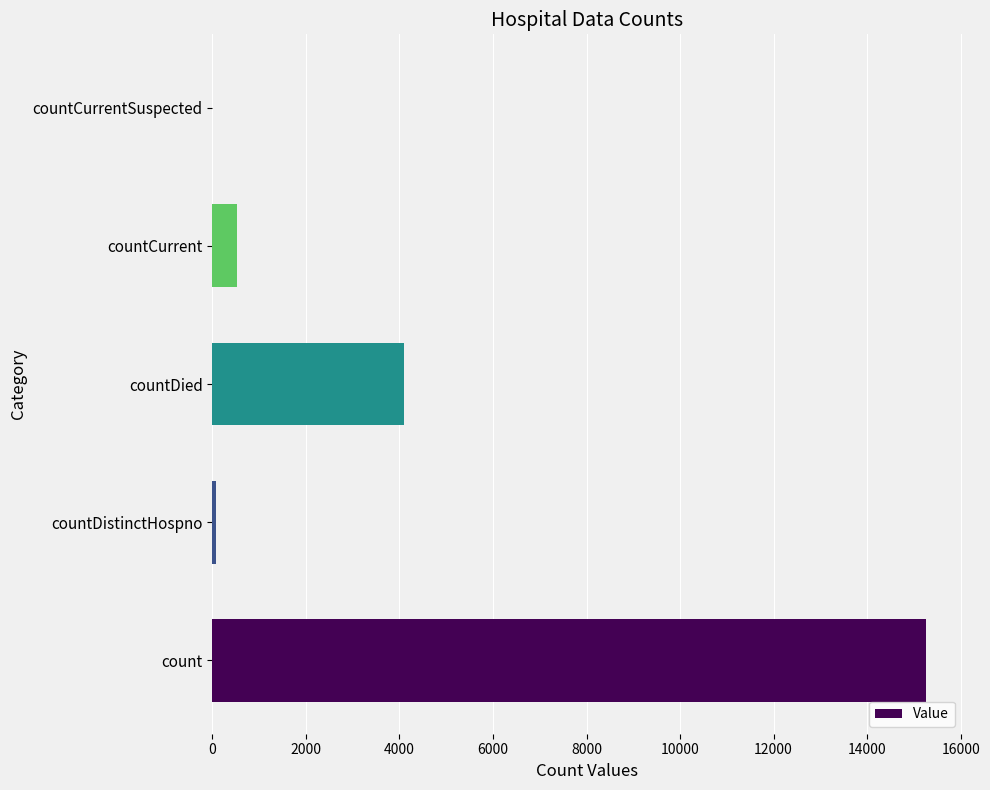

What is the sum of all values?

19968